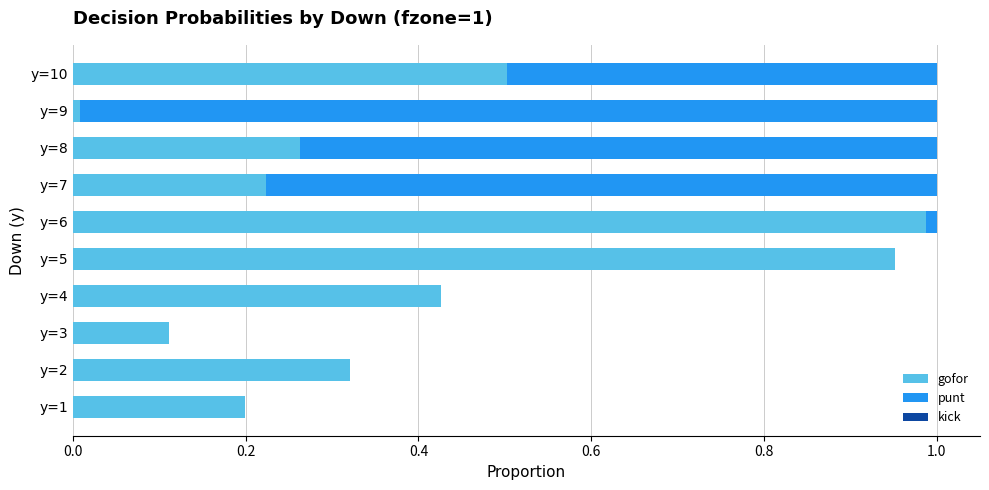

What is the sum of all gofor values?

4.0